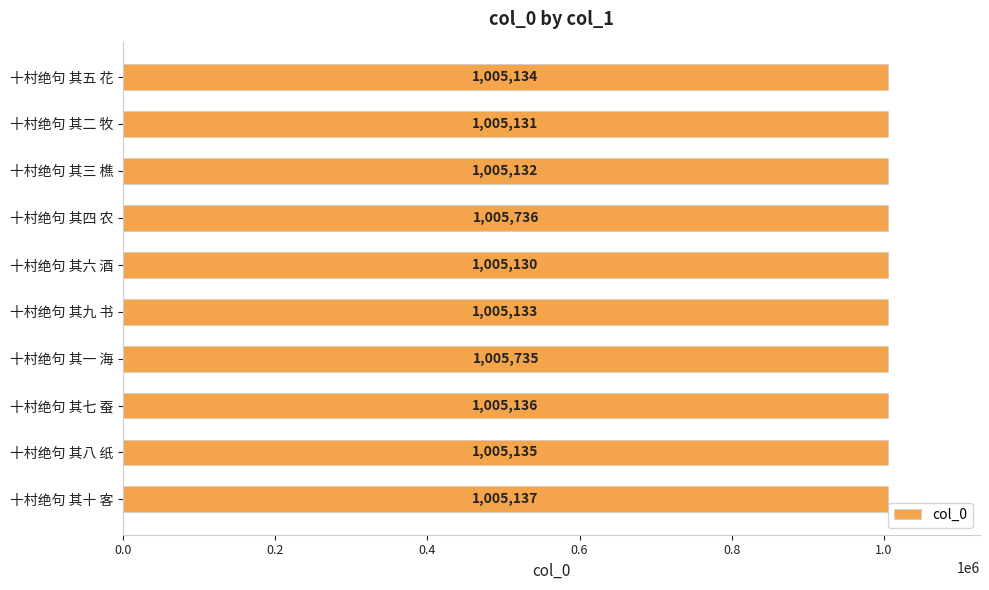

What is the average value?

1005254